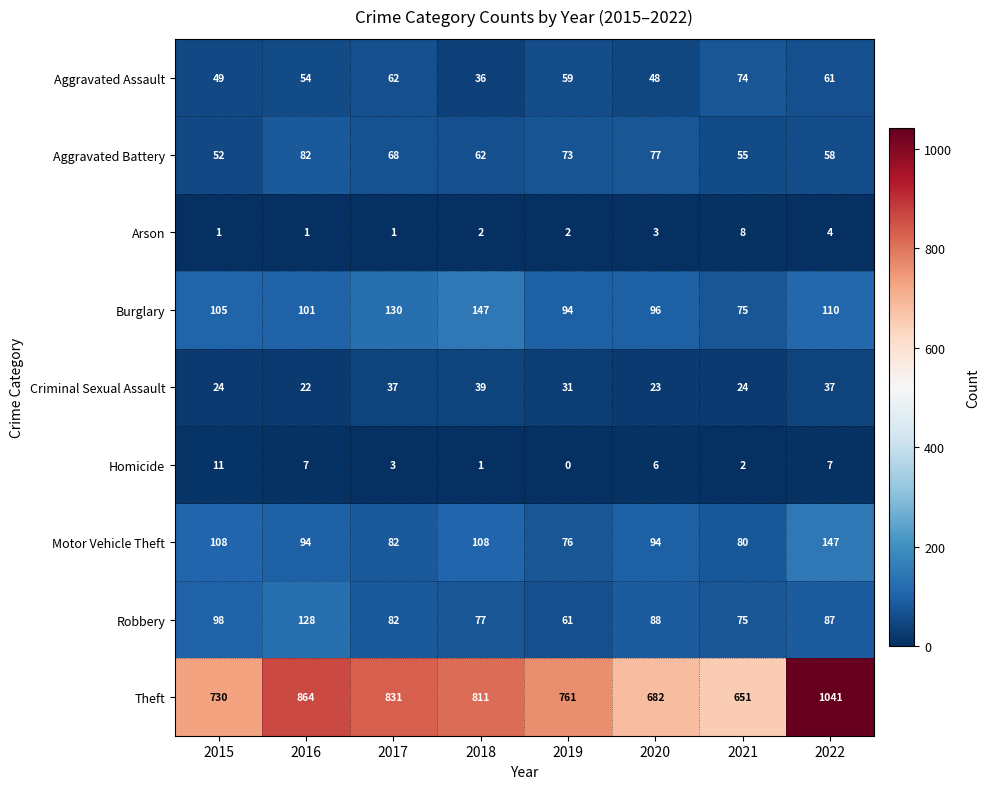

What value does the Burglary series have at 2018, to the nearest 5?

145